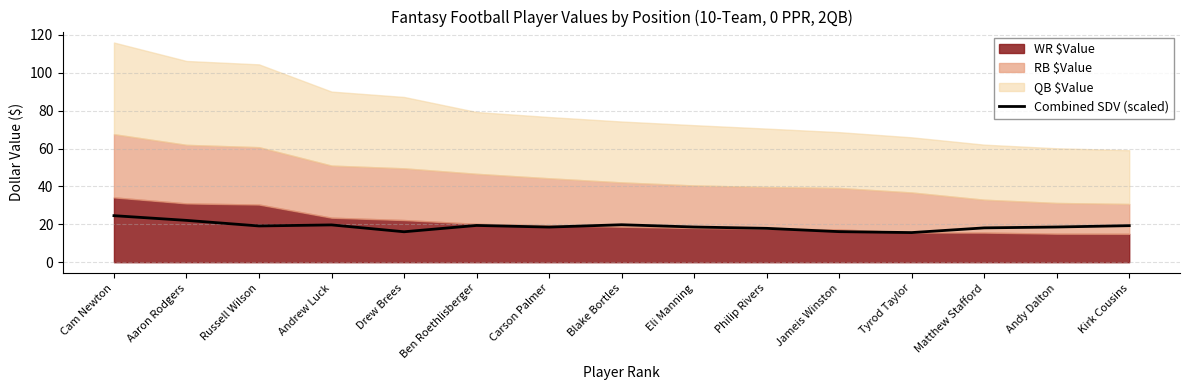

Rank the categories by value from lowest to highest.

Tyrod Taylor, Drew Brees, Jameis Winston, Philip Rivers, Matthew Stafford, Carson Palmer, Andy Dalton, Eli Manning, Russell Wilson, Kirk Cousins, Ben Roethlisberger, Andrew Luck, Blake Bortles, Aaron Rodgers, Cam Newton